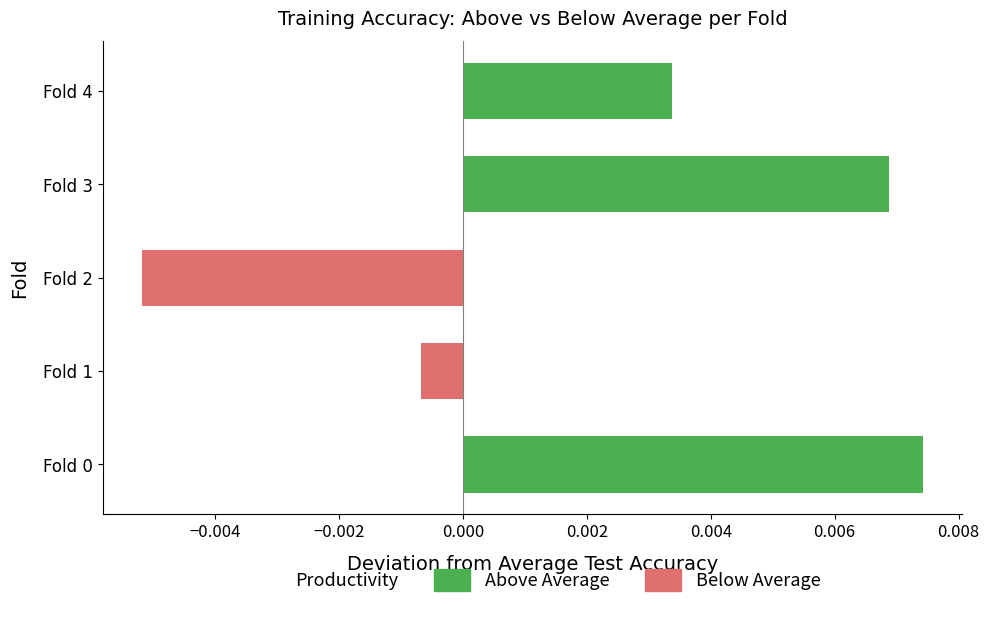

True or false: Training accuracy has a value of 0.2 at Fold 4.

False